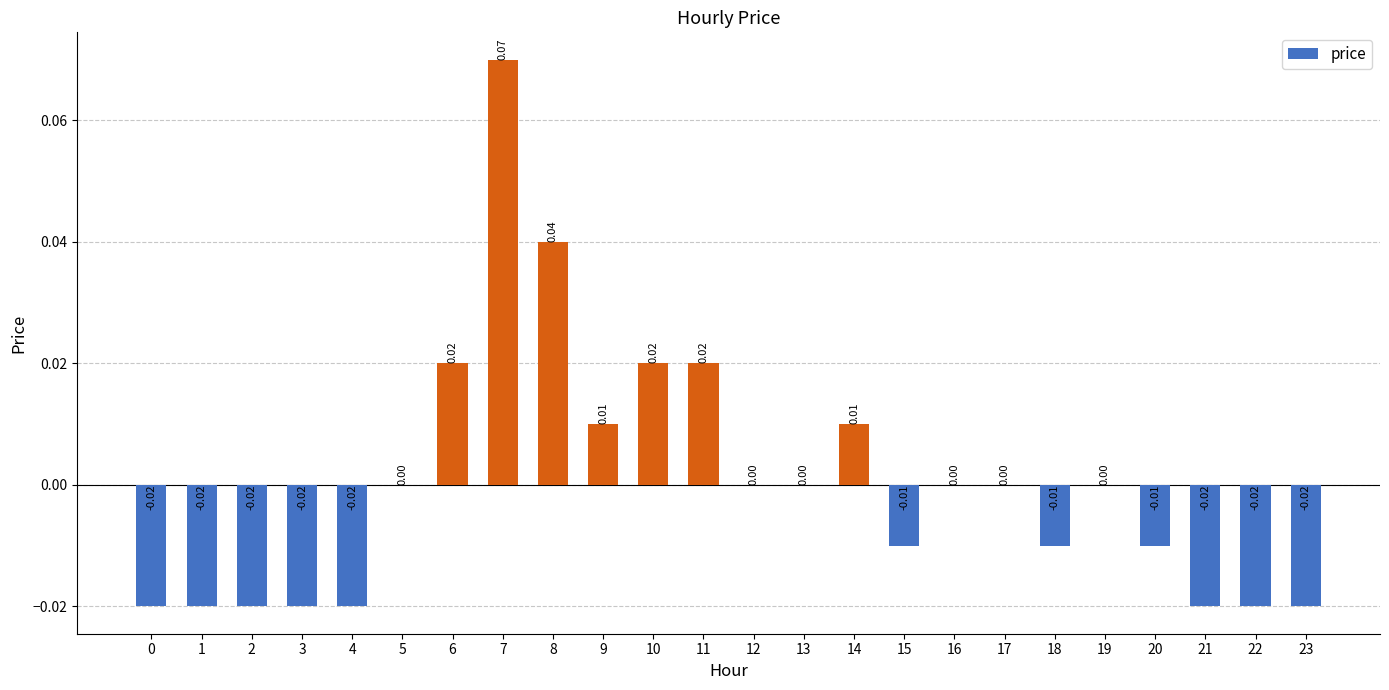

Are the bars horizontal?

No